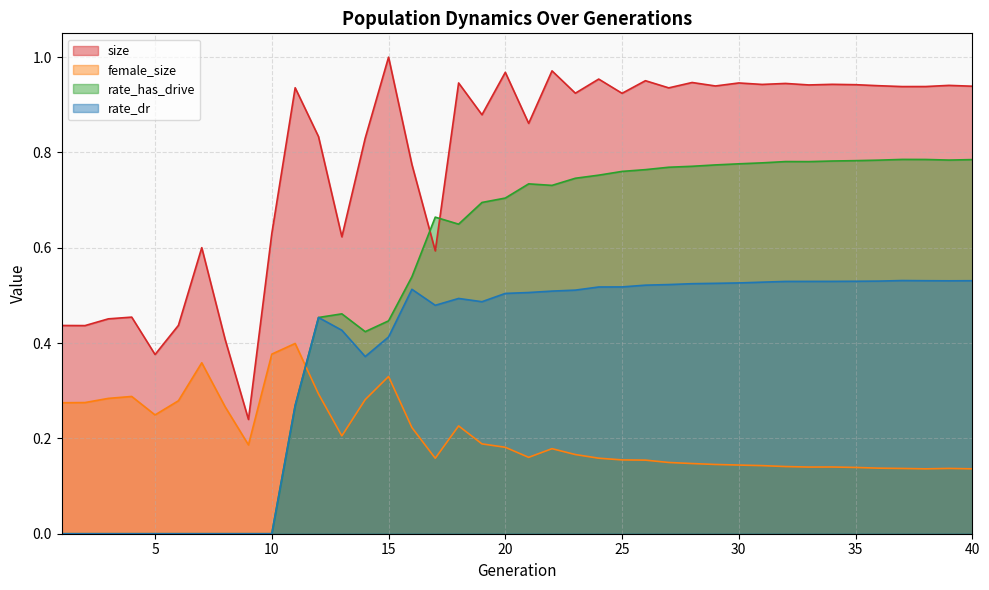

List the labels in order of female_size value, smallest first.

38, 40, 37, 39, 36, 35, 33, 34, 32, 31, 30, 29, 28, 27, 26, 25, 17, 24, 21, 23, 22, 20, 9, 19, 13, 16, 18, 5, 8, 1, 2, 6, 14, 3, 4, 12, 15, 7, 10, 11